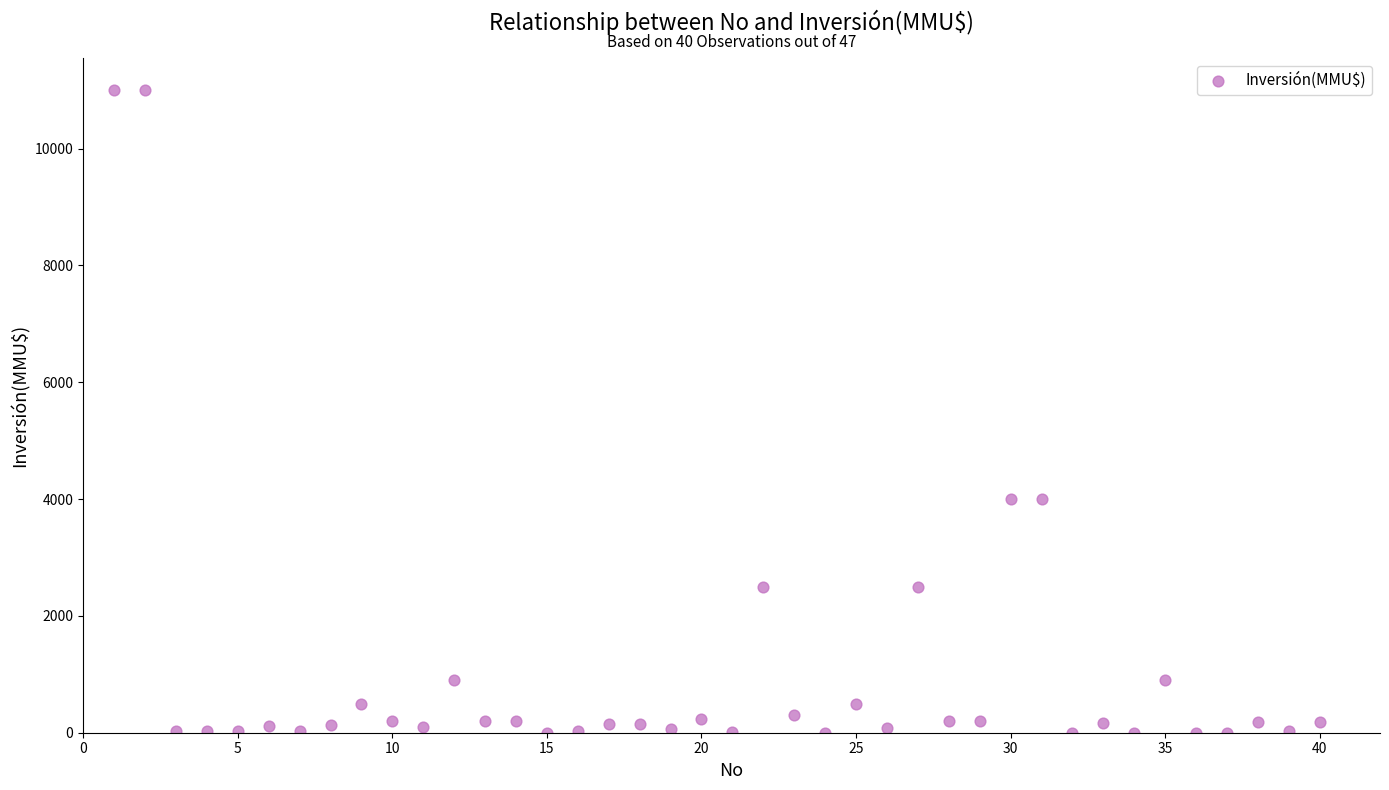

What is the range of Y values (max minus min)?

11000